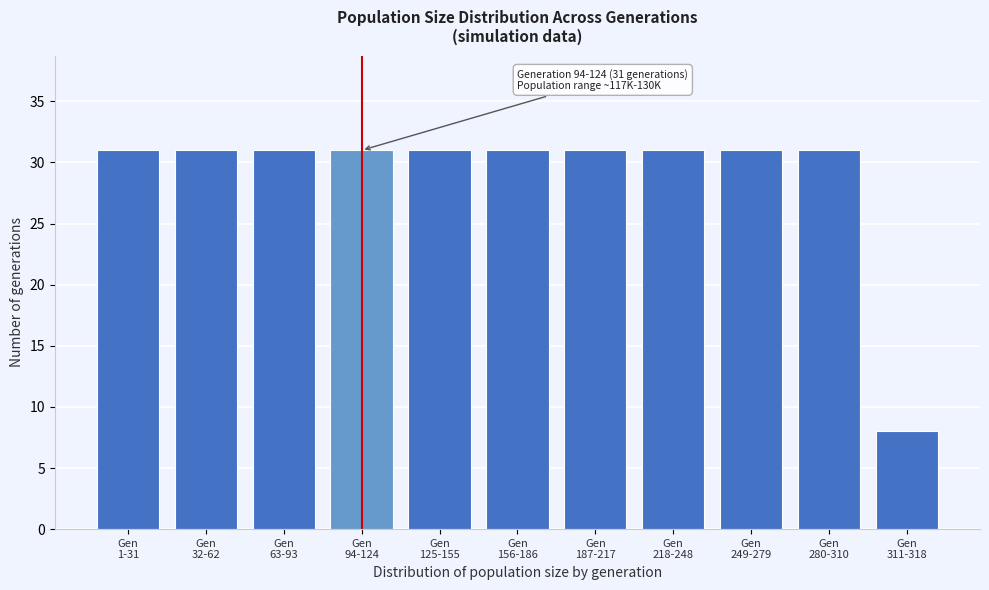

Reading right to left, extract all data points from this chart.

8	31	31	31	31	31	31	31	31	31	31